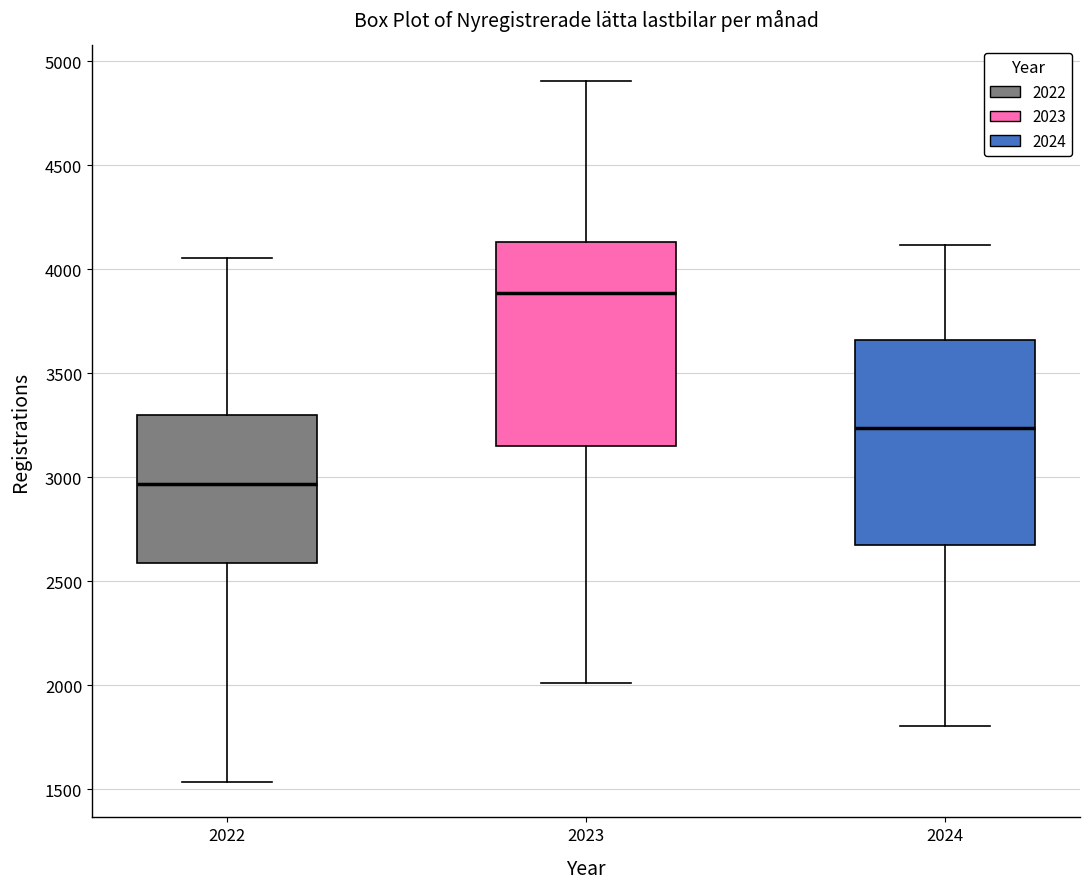

Reading left to right, transcribe this box plot: for each box, give where its median line is, the range the box spans, and where its two whiskers end, as read against the y-axis. The values are not printed on the chart, so give them approximately, as read against the axis.

2022: median 2950, box 2600 to 3300, whiskers 1550 to 4050
2023: median 3900, box 3150 to 4150, whiskers 2000 to 4900
2024: median 3250, box 2650 to 3650, whiskers 1800 to 4100